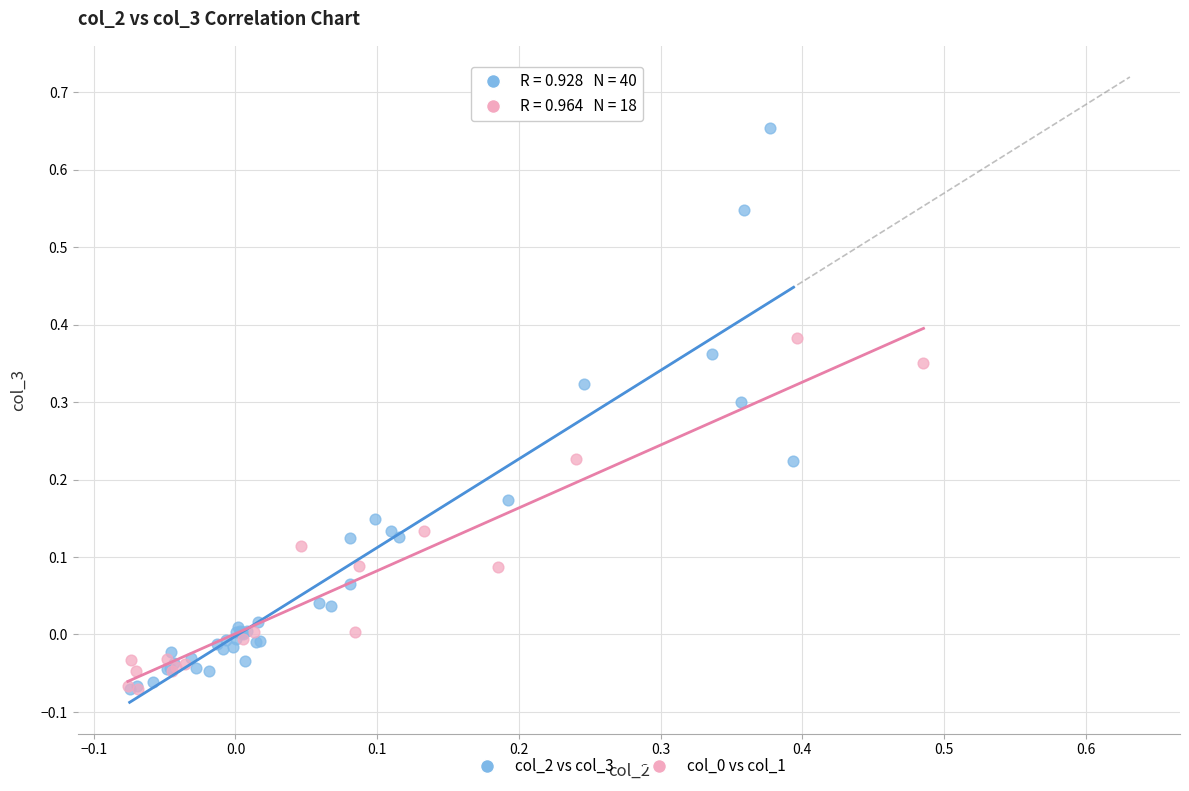

Which series has the widest spread of Y values?

col_2 vs col_3